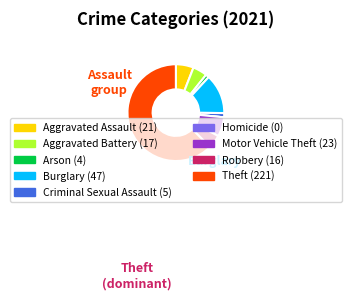

Does any single category account for the majority?

Yes